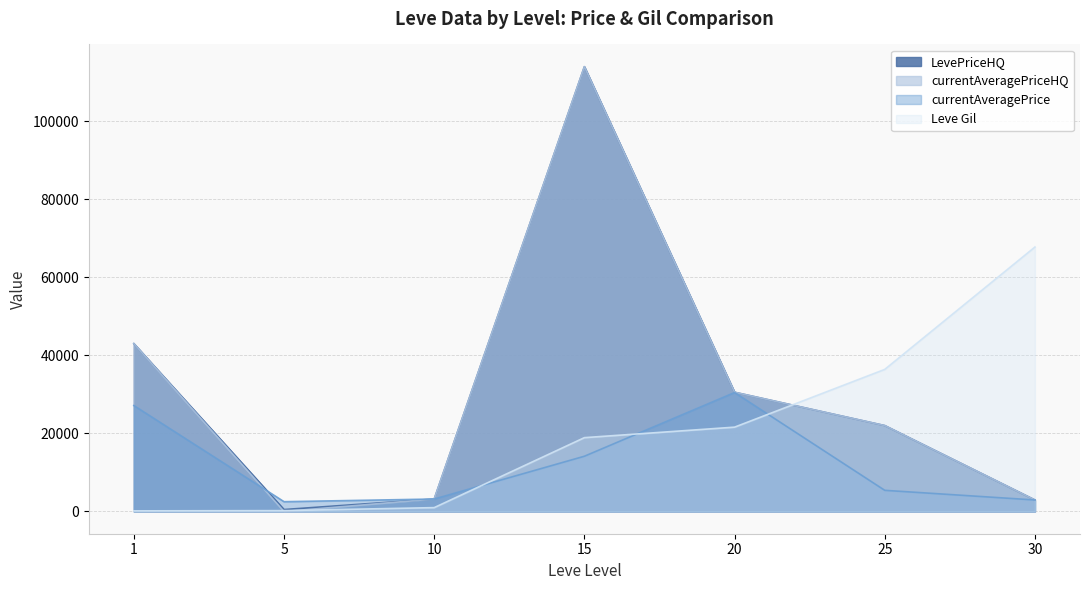

What is the total value across all series at 1?

113288